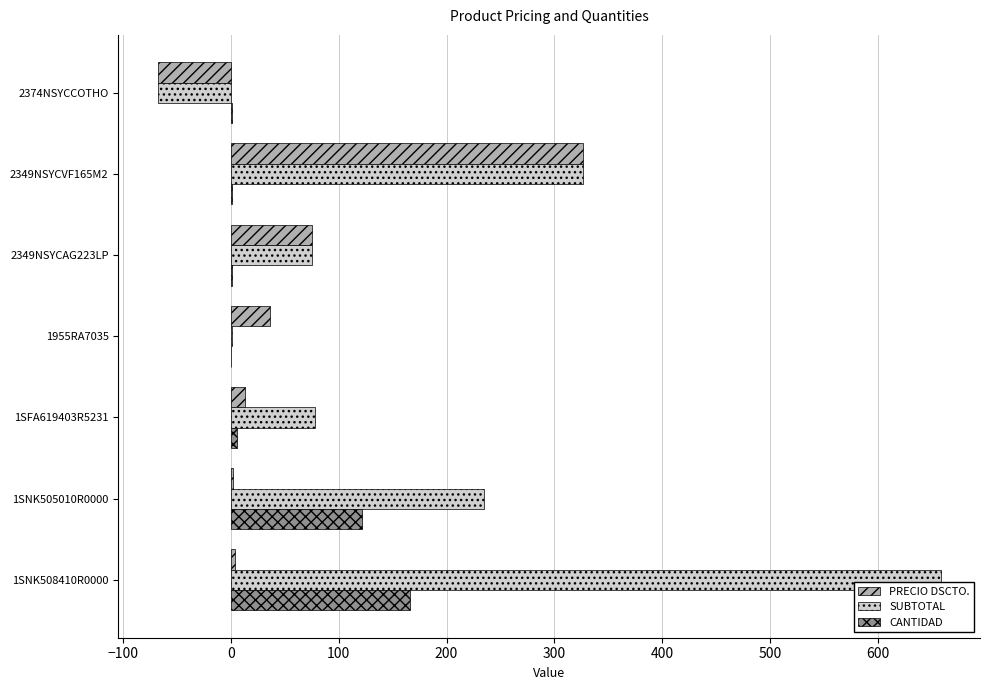

What are all the series names shown in the legend?

PRECIO DSCTO., SUBTOTAL, CANTIDAD